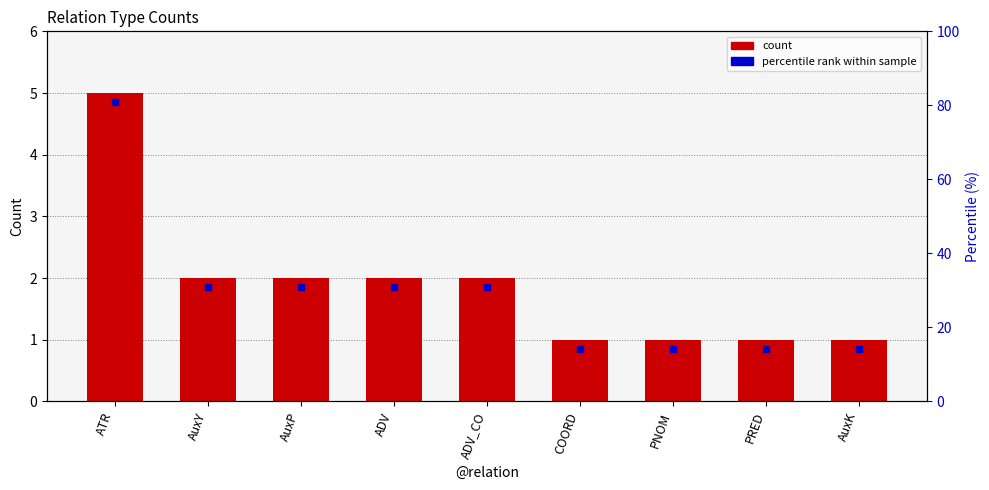

What is the approximate value at PRED?

1